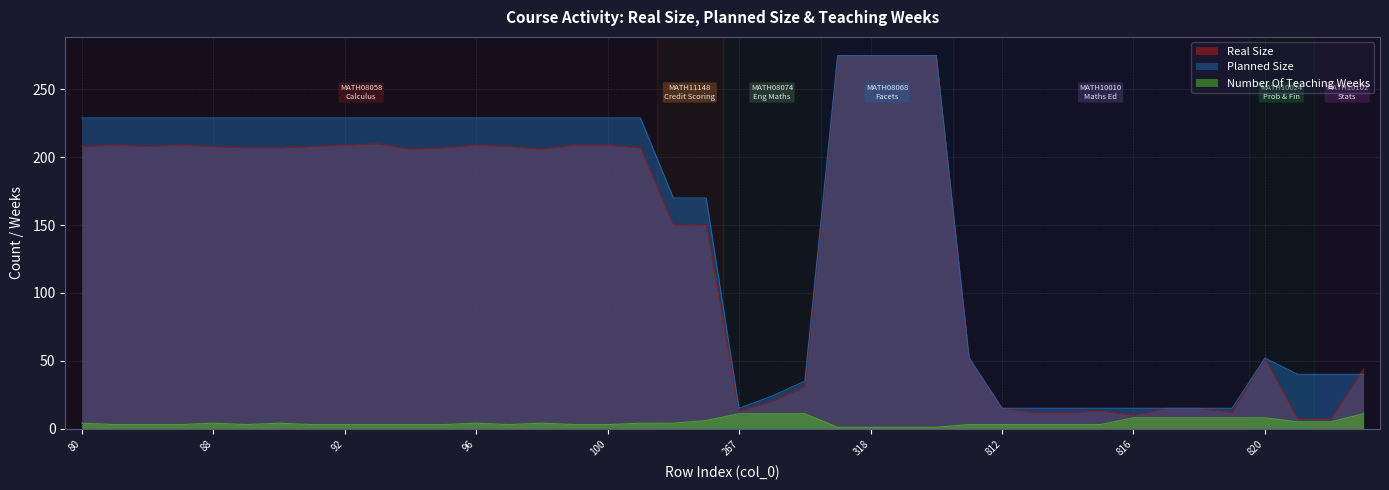

What is the sum of the Number Of Teaching Weeks values at 968 and 1083?

16